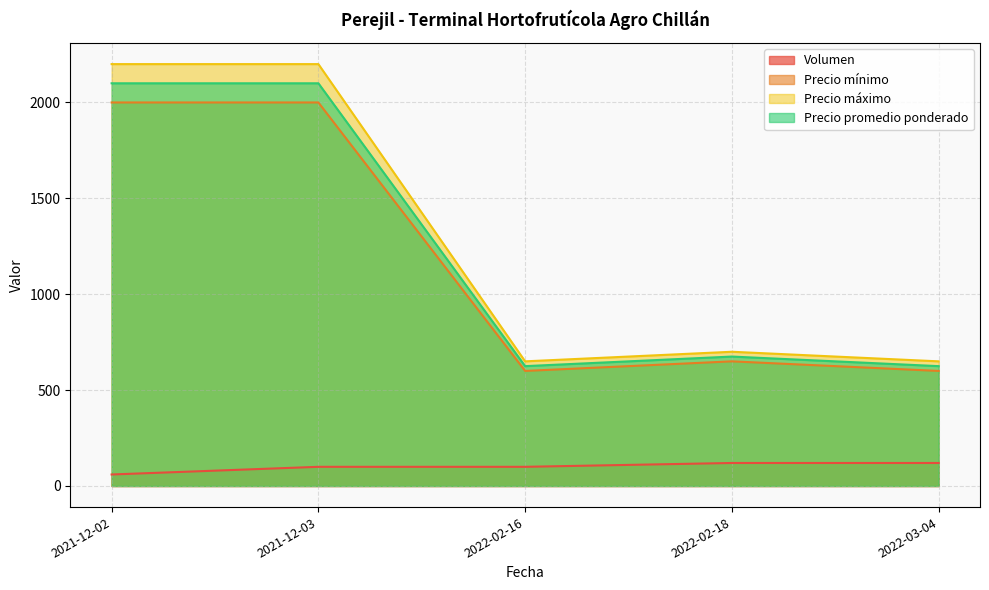

What is the smallest value displayed?

60